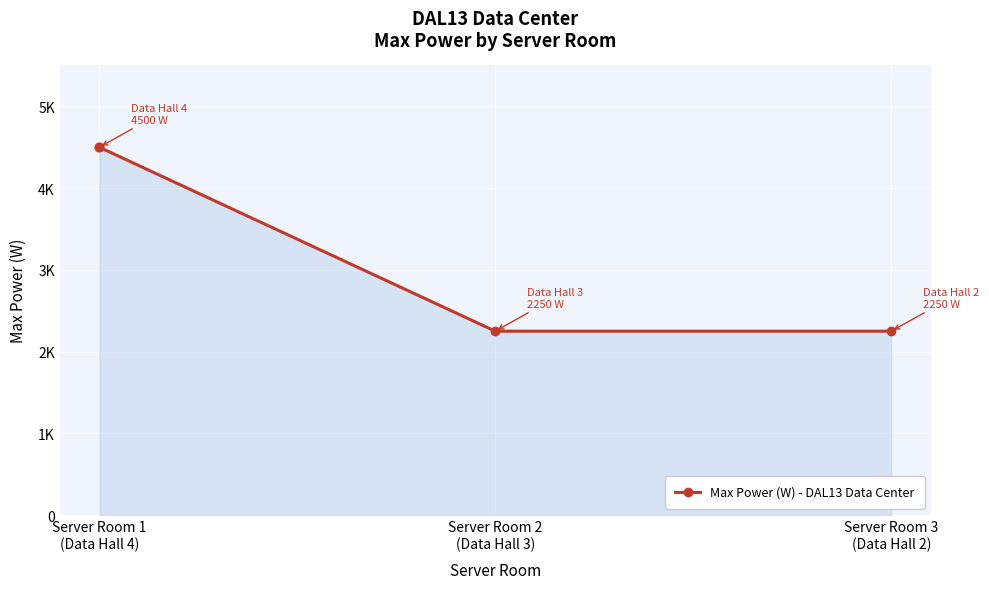

At which category does the chart reach its minimum across all series?

Server Room 2 (Data Hall 3)